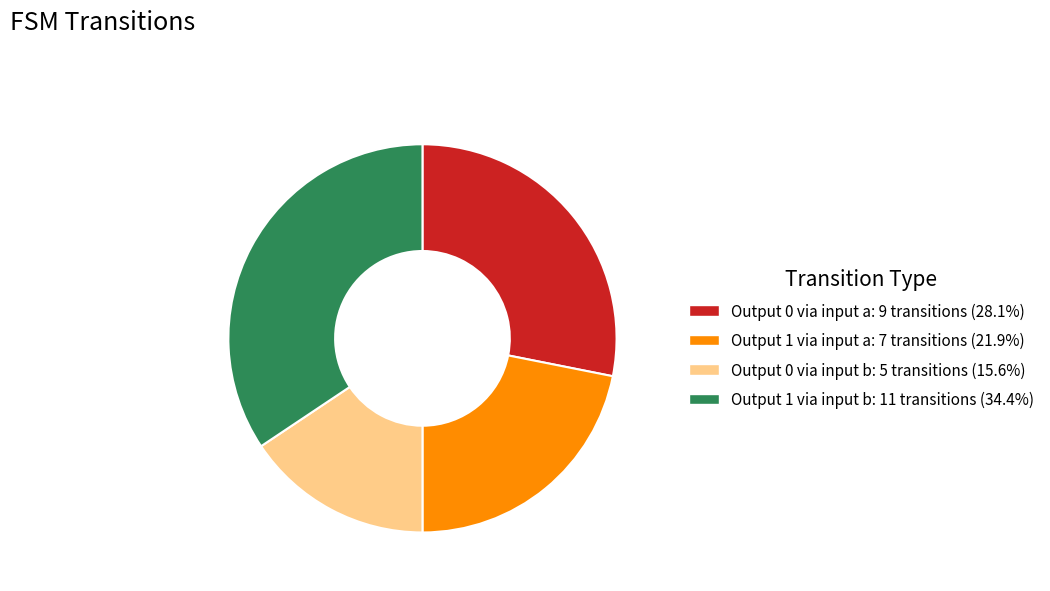

Does any single category account for the majority?

No